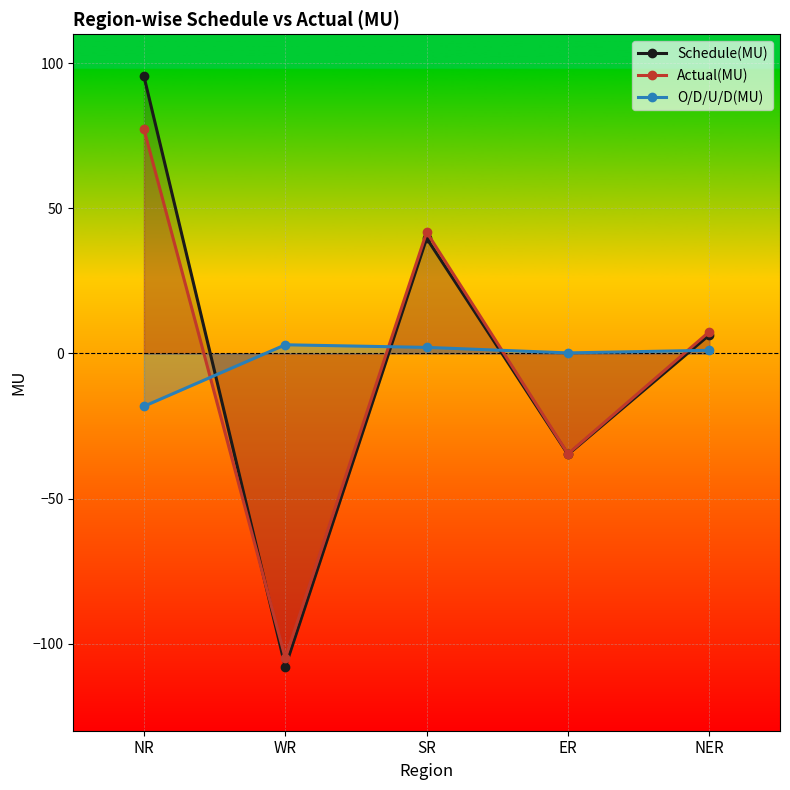

What is the spread (max minus min) of values at ER?

35.0